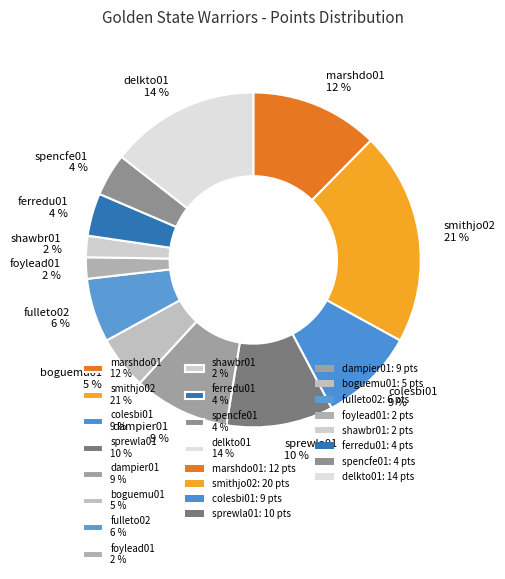

Is it true that fulleto02 6 % is 6% of the pie?

True